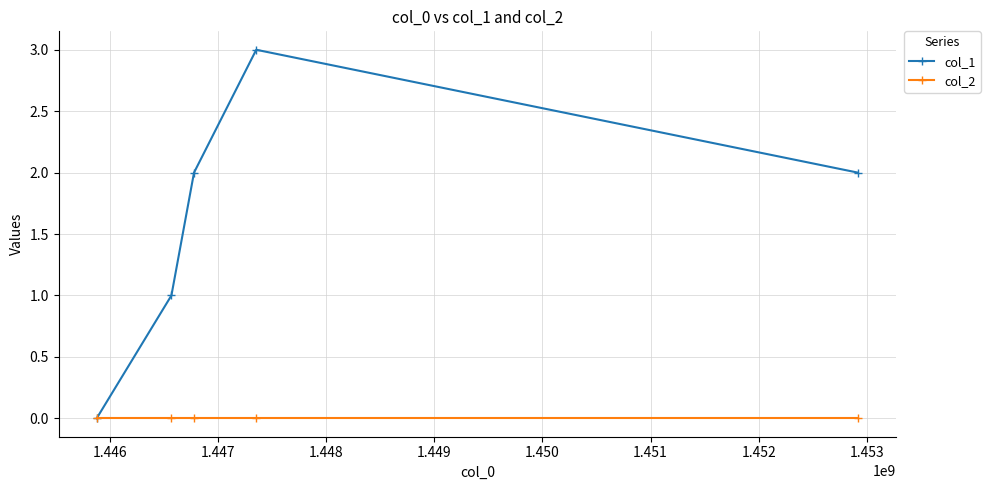

Which series has the widest spread of values?

col_1